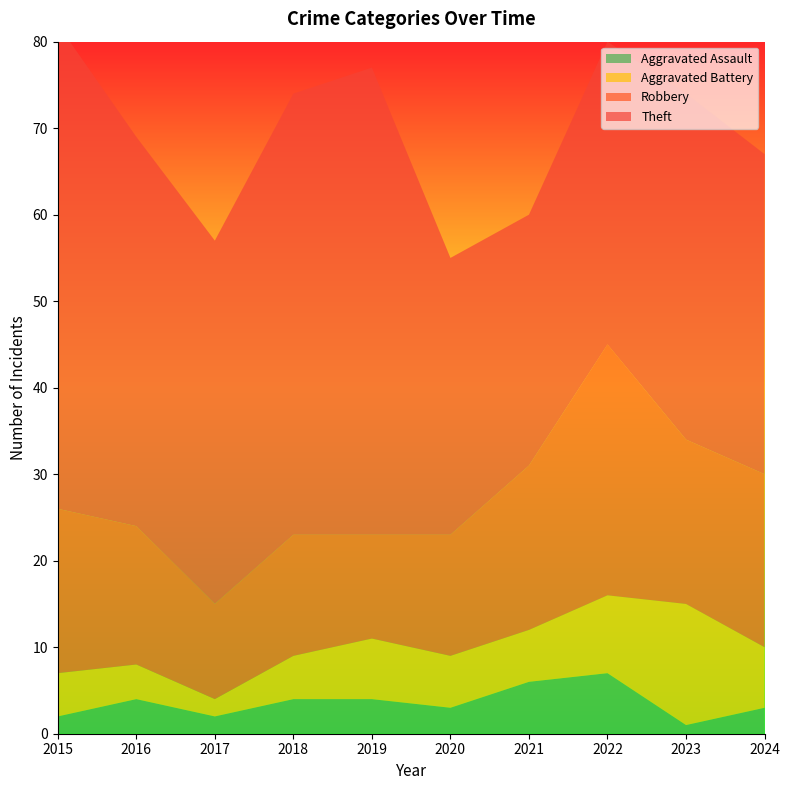

Reading left to right, list all the values displayed in this chart.

Aggravated Assault: 2	4	2	4	4	3	6	7	1	3
Aggravated Battery: 5	4	2	5	7	6	6	9	14	7
Robbery: 19	16	11	14	12	14	19	29	19	20
Theft: 56	45	42	51	54	32	29	35	40	37